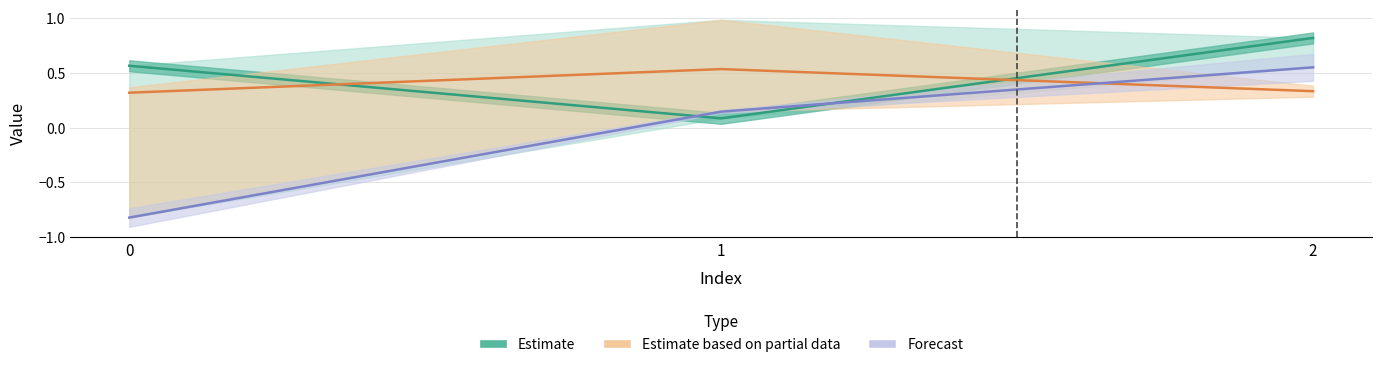

Rank the series by their average value, from lowest to highest.

Forecast, Estimate based on partial data, Estimate